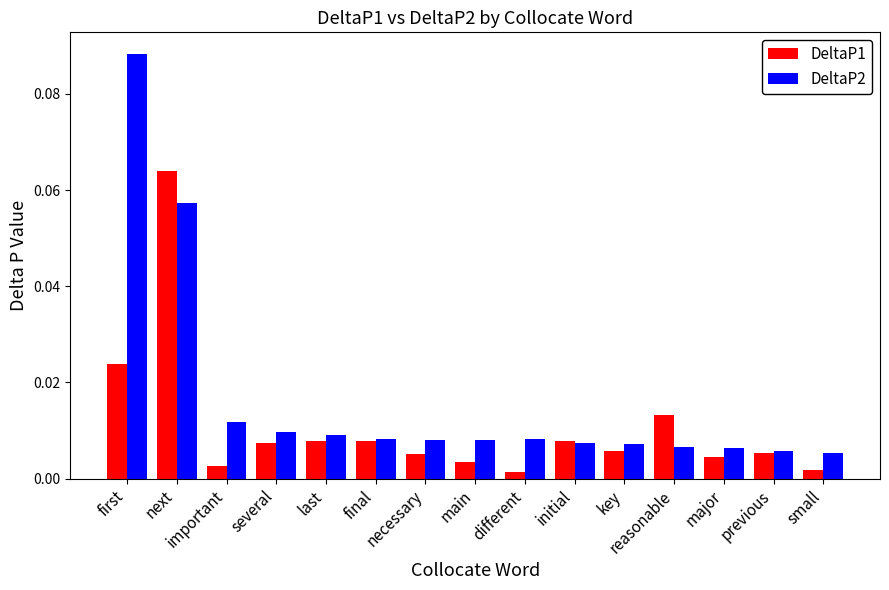

Rank the series by their maximum value, from lowest to highest.

DeltaP1, DeltaP2